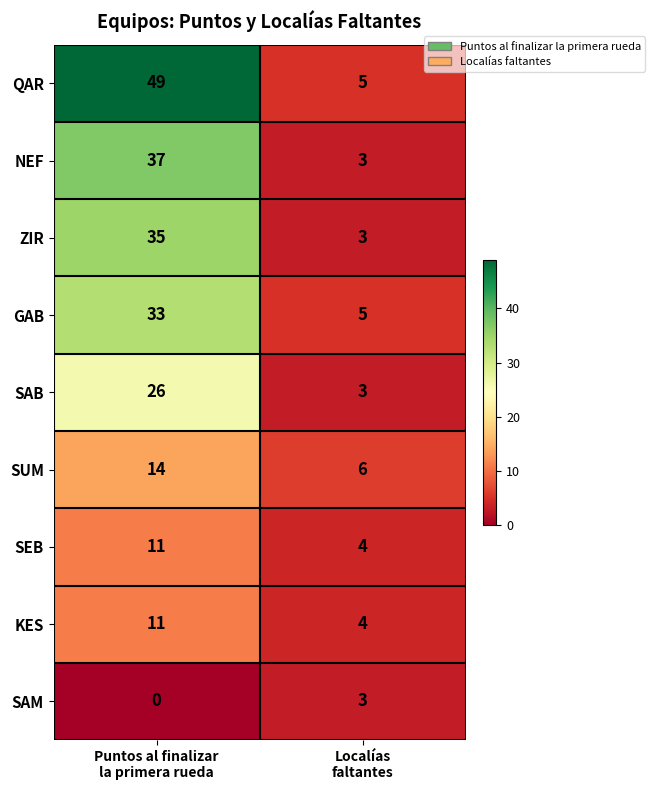

Reading right to left, what are all the values shown in this chart?

QAR: 5	49
NEF: 3	37
ZIR: 3	35
GAB: 5	33
SAB: 3	26
SUM: 6	14
SEB: 4	11
KES: 4	11
SAM: 3	0